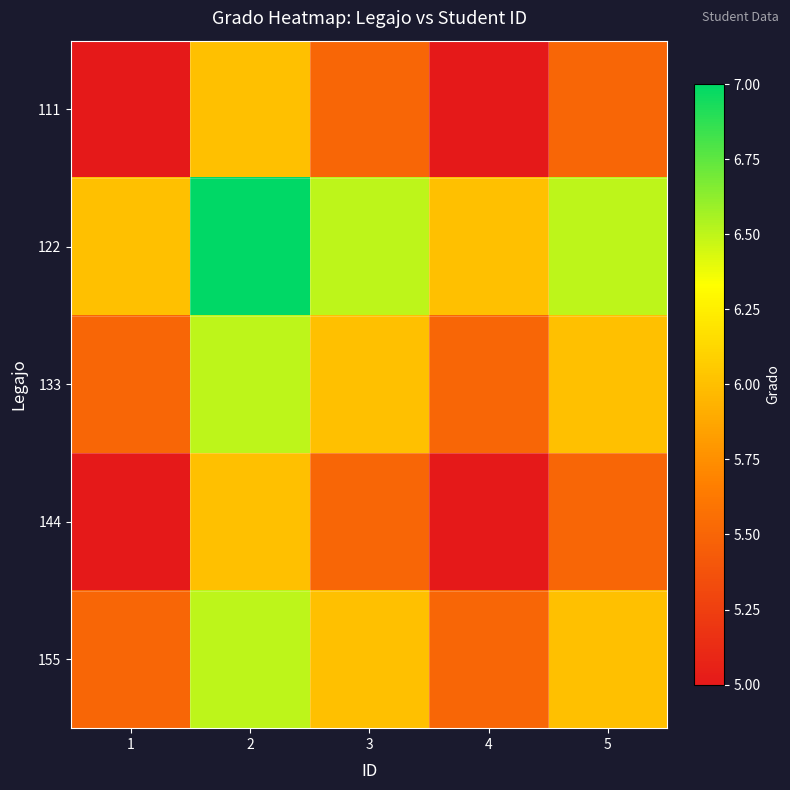

What is the spread (max minus min) of values at 1?

1.0